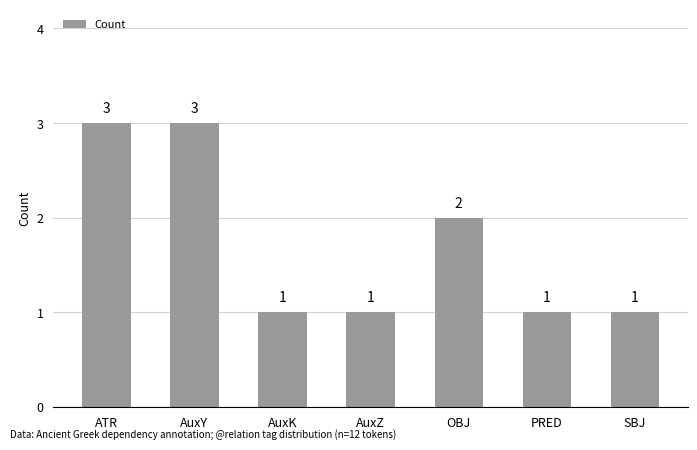

What position from the right is ATR?

7